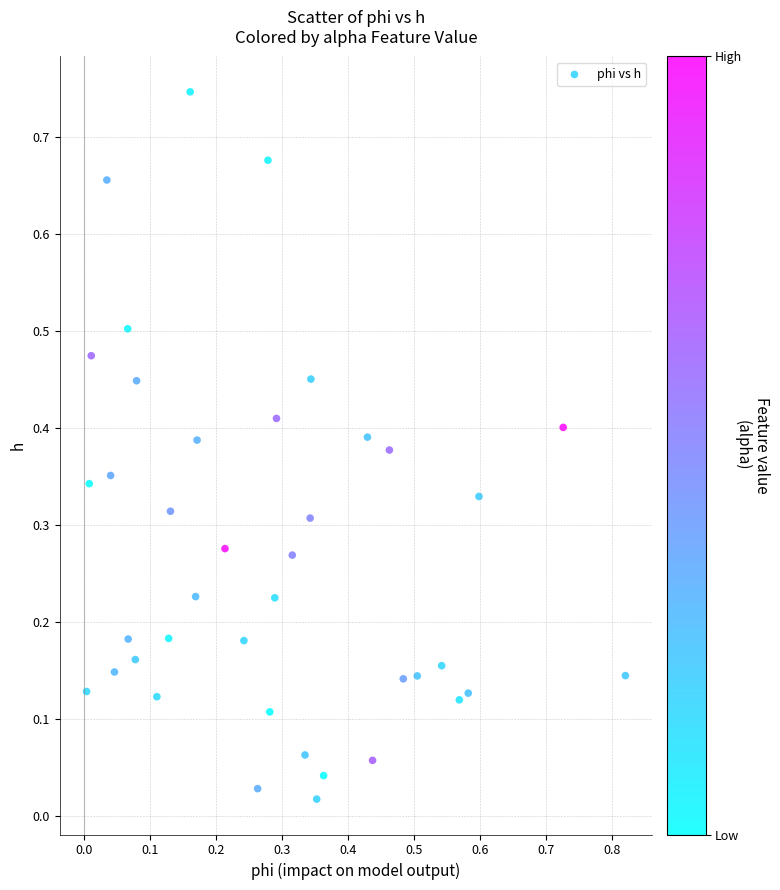

What is the range of X values (max minus min)?

0.8